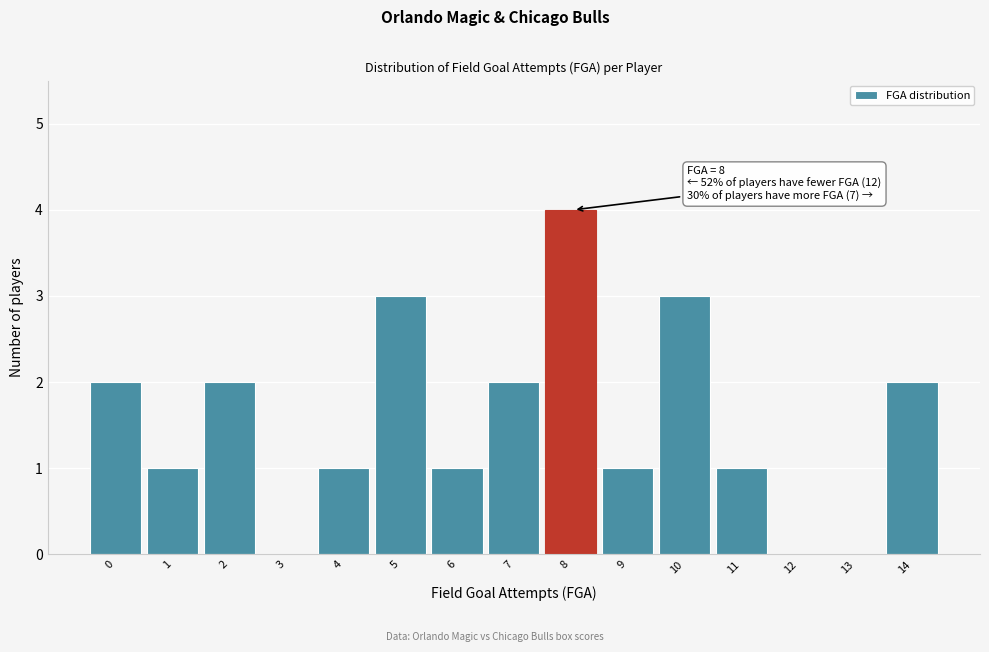

Reading right to left, transcribe all the data shown in this chart.

14=2	13=0	12=0	11=1	10=3	9=1	8=4	7=2	6=1	5=3	4=1	3=0	2=2	1=1	0=2